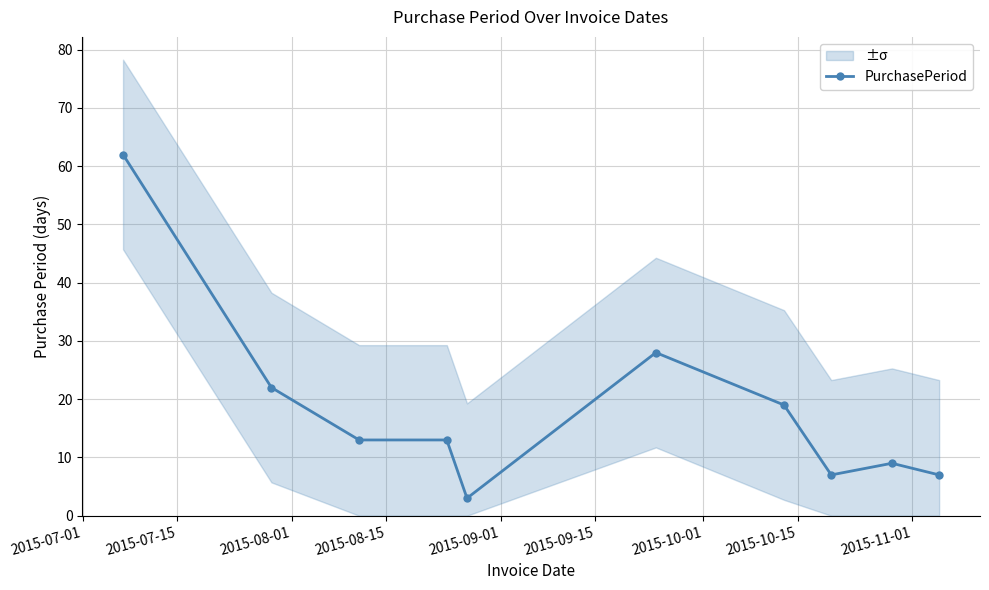

What is the minimum value for PurchasePeriod?

3